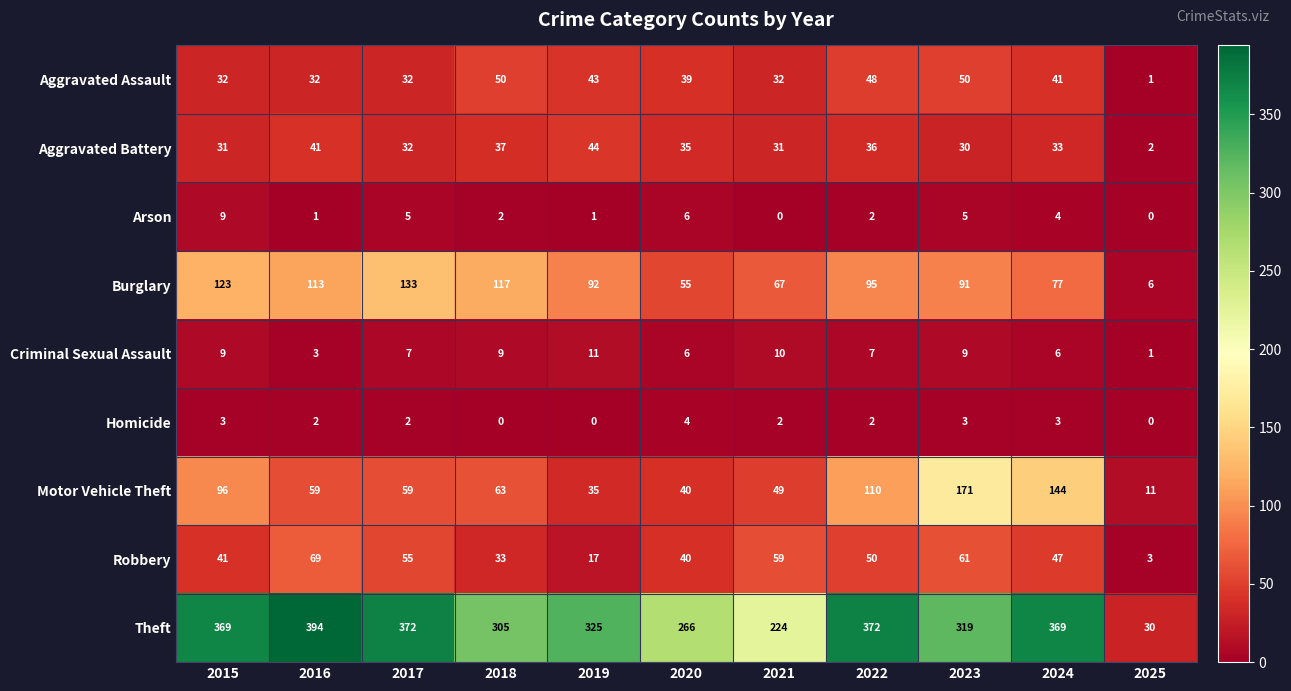

The Arson series shows 2 at 2024. True or false?

False